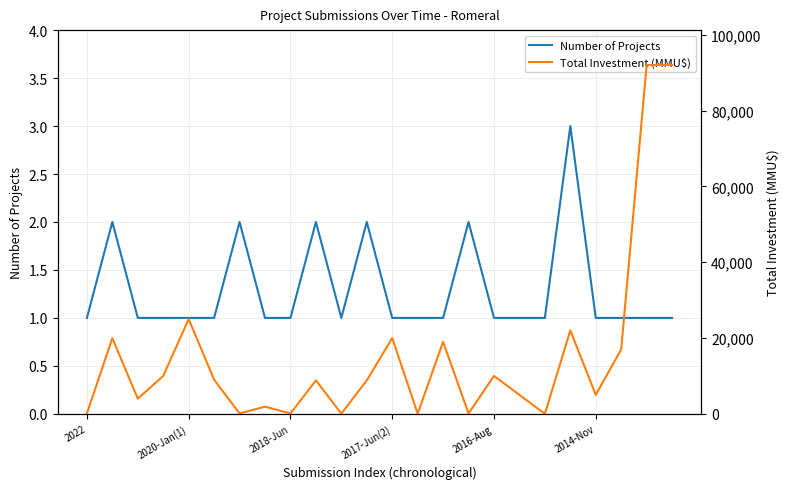

What is the spread (max minus min) of values at 23?

91999